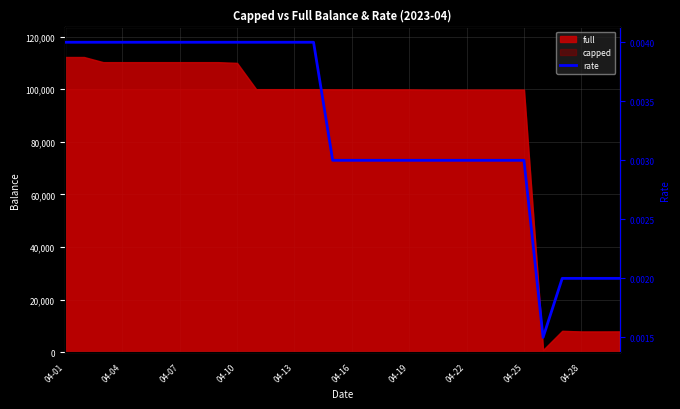

How many interior local valleys (lower than both neighbors) does the data have?

1